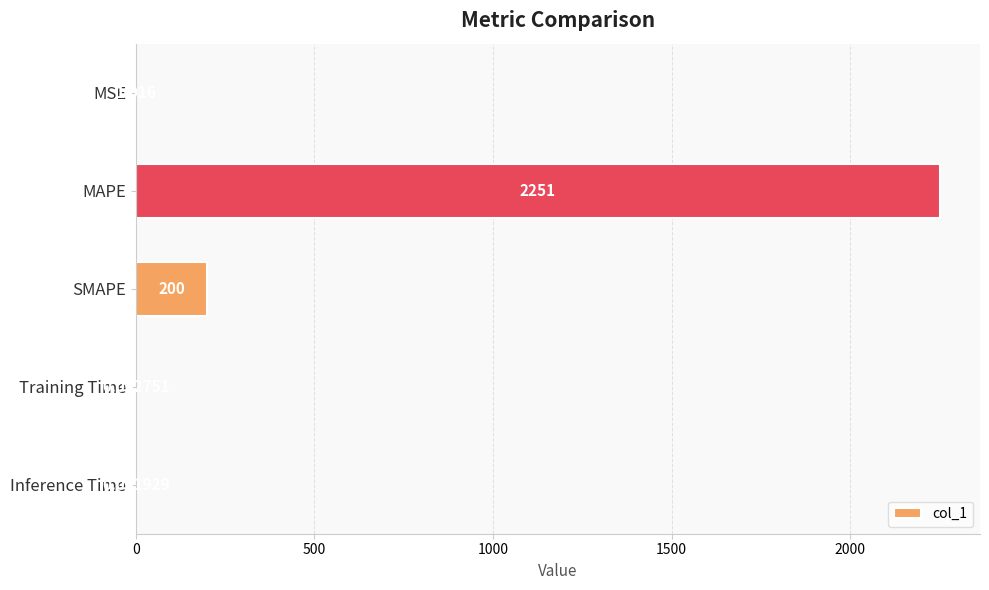

Count the number of categories in the chart.

5